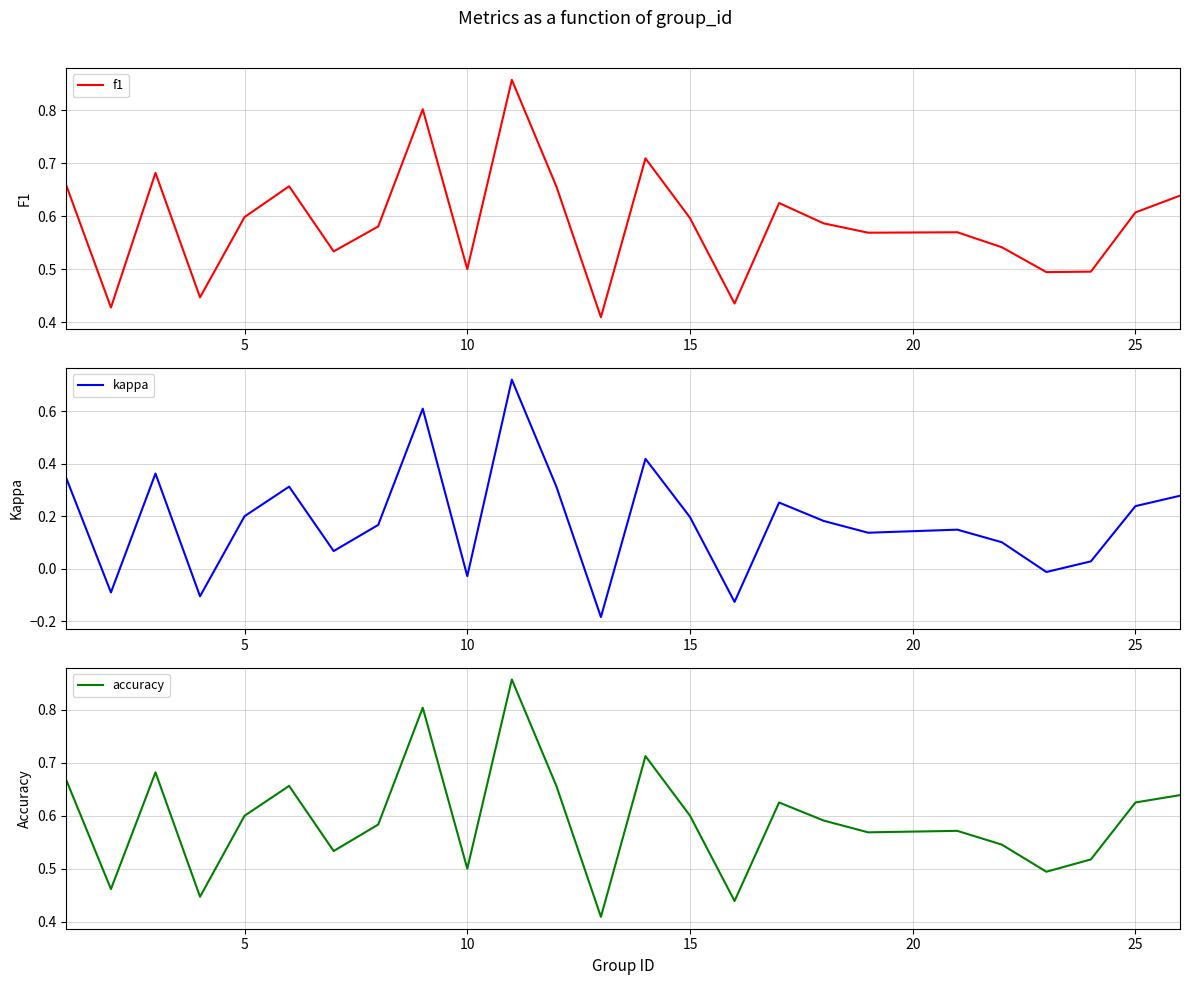

What is the value of the accuracy point at the 8th from the left?

0.6